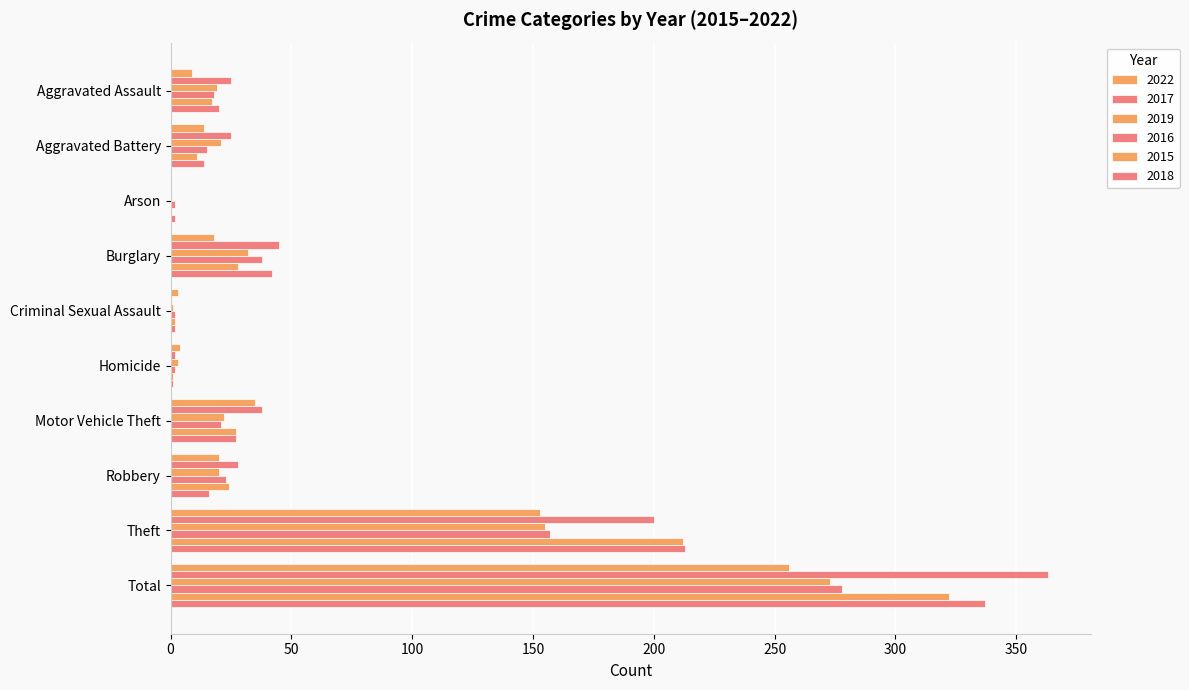

What is the total value across all series at Motor Vehicle Theft?

170